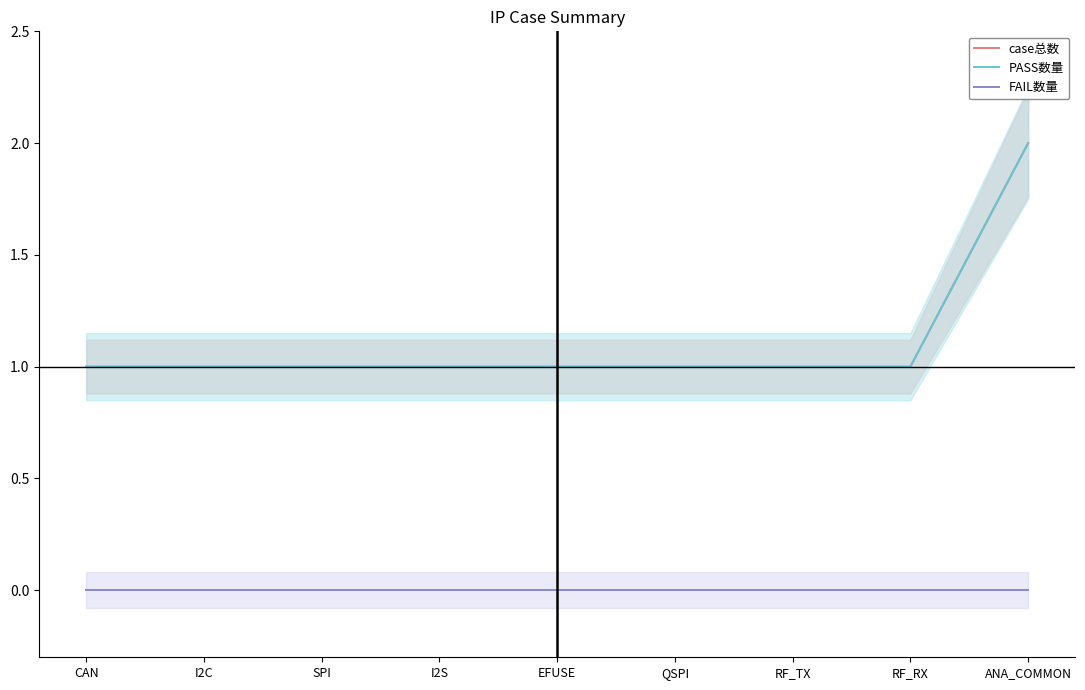

True or false: case总数 has a value of 1 at RF_RX.

False